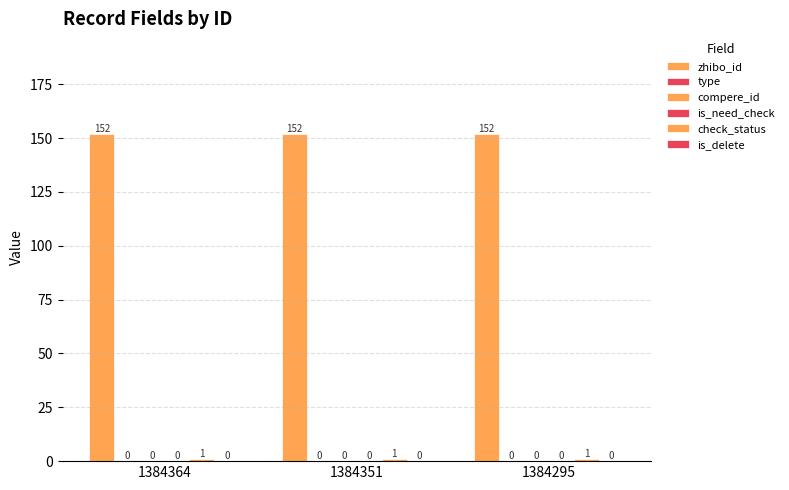

How many groups of bars are there?

3